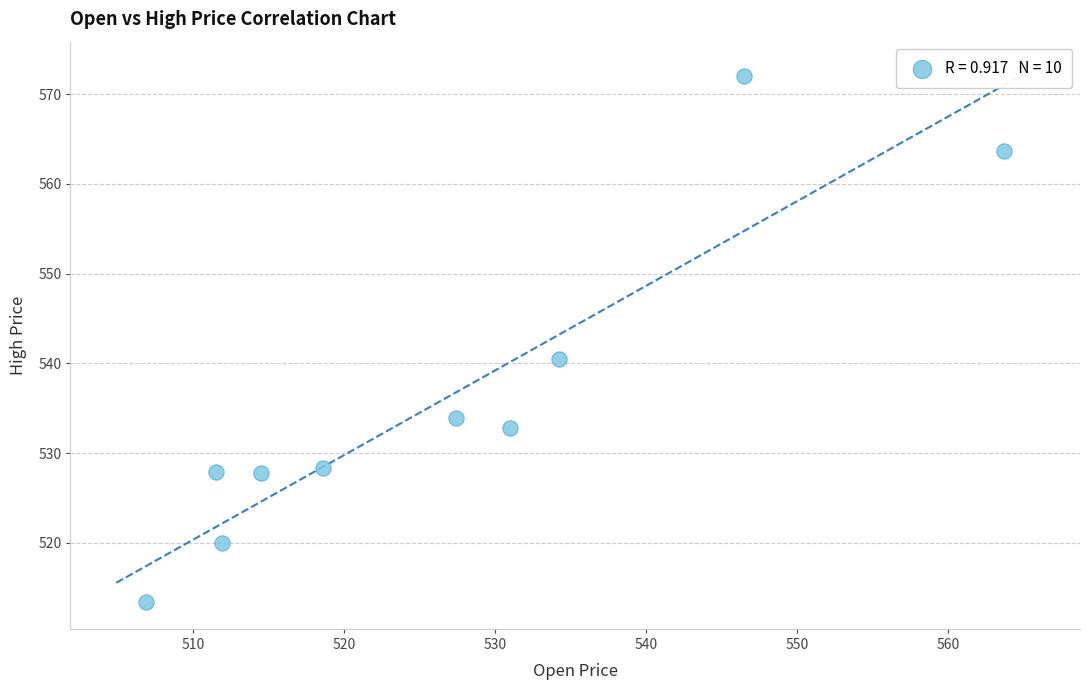

What is the range of X values (max minus min)?

56.8